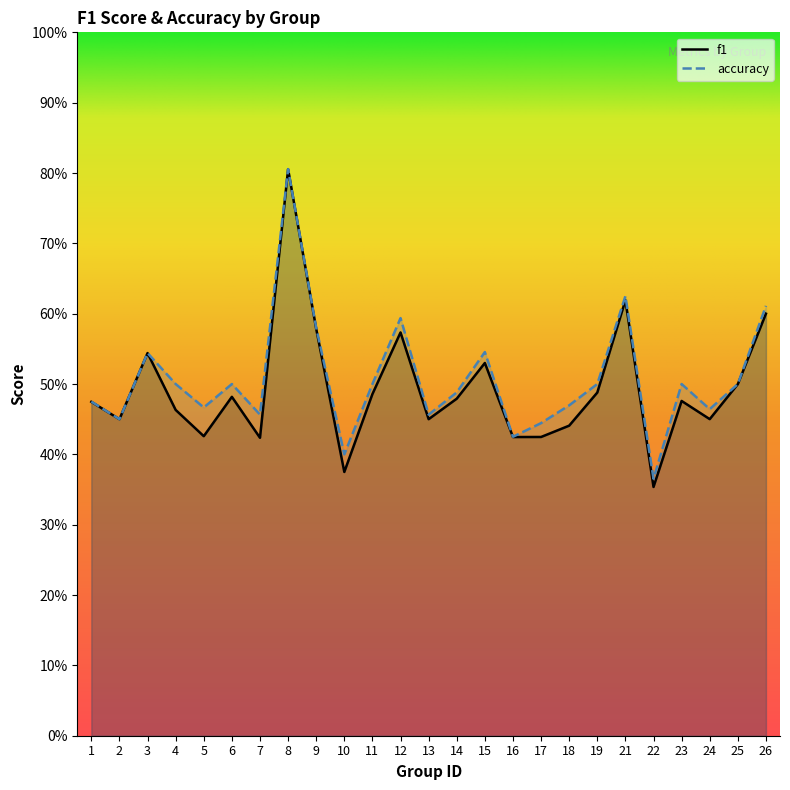

What is the value of the accuracy point at the 25th from the left?

0.6